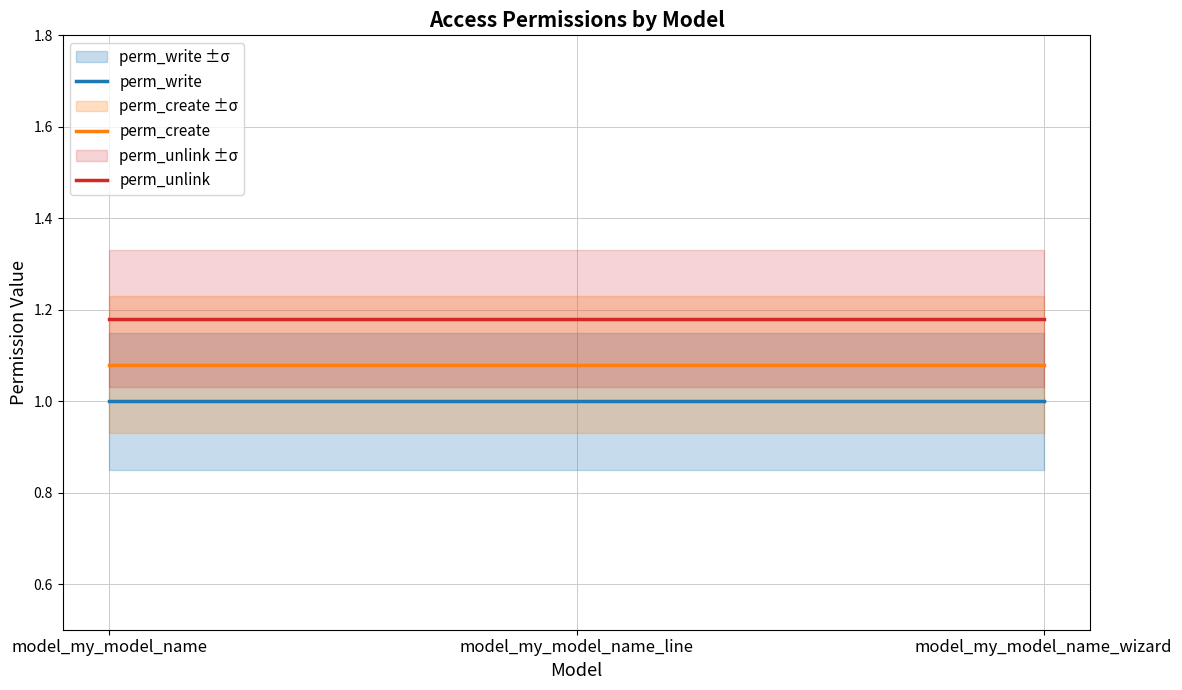

How many series are shown in this chart?

3